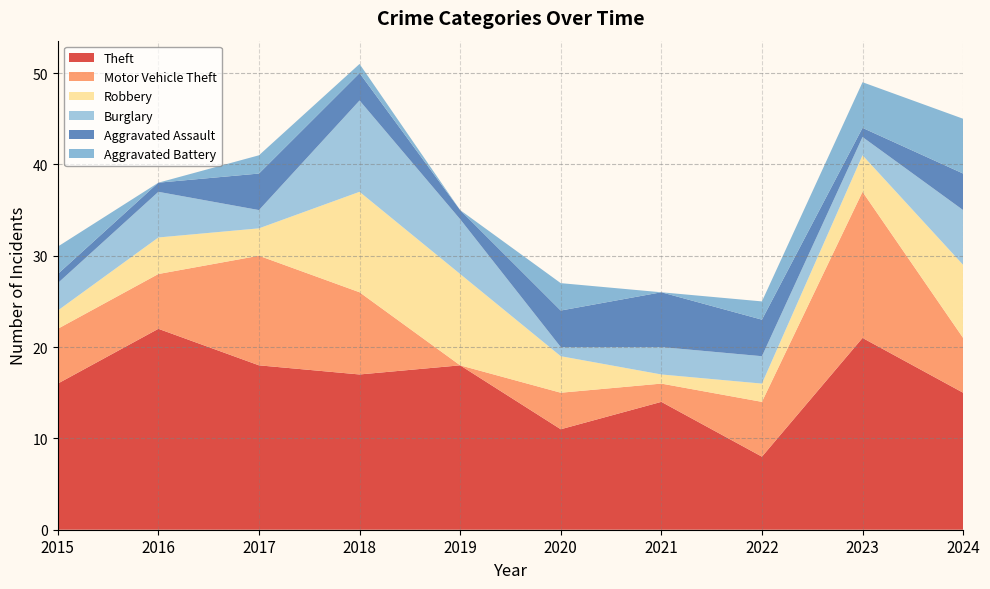

Reading left to right, list all the values displayed in this chart.

Theft: 16	22	18	17	18	11	14	8	21	15
Motor Vehicle Theft: 6	6	12	9	0	4	2	6	16	6
Robbery: 2	4	3	11	10	4	1	2	4	8
Burglary: 3	5	2	10	6	1	3	3	2	6
Aggravated Assault: 1	1	4	3	1	4	6	4	1	4
Aggravated Battery: 3	0	2	1	0	3	0	2	5	6